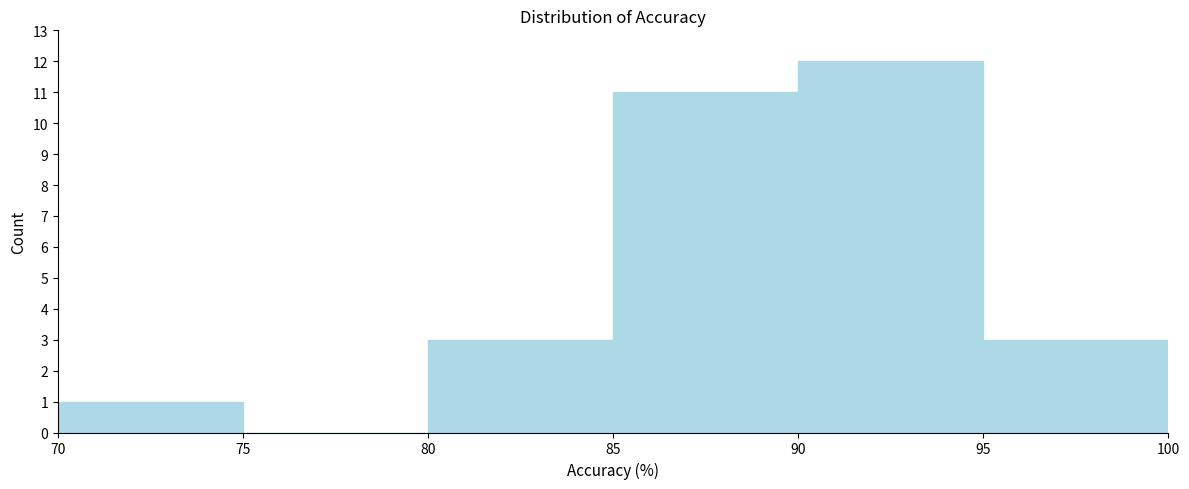

Reading left to right, list every bar in this chart as the range it spans on the x-axis followed by its height. The values are not printed on the chart, so give them approximately, as read against the axis.

70 to 75: 1
75 to 80: 0
80 to 85: 3
85 to 90: 11
90 to 95: 12
95 to 100: 3